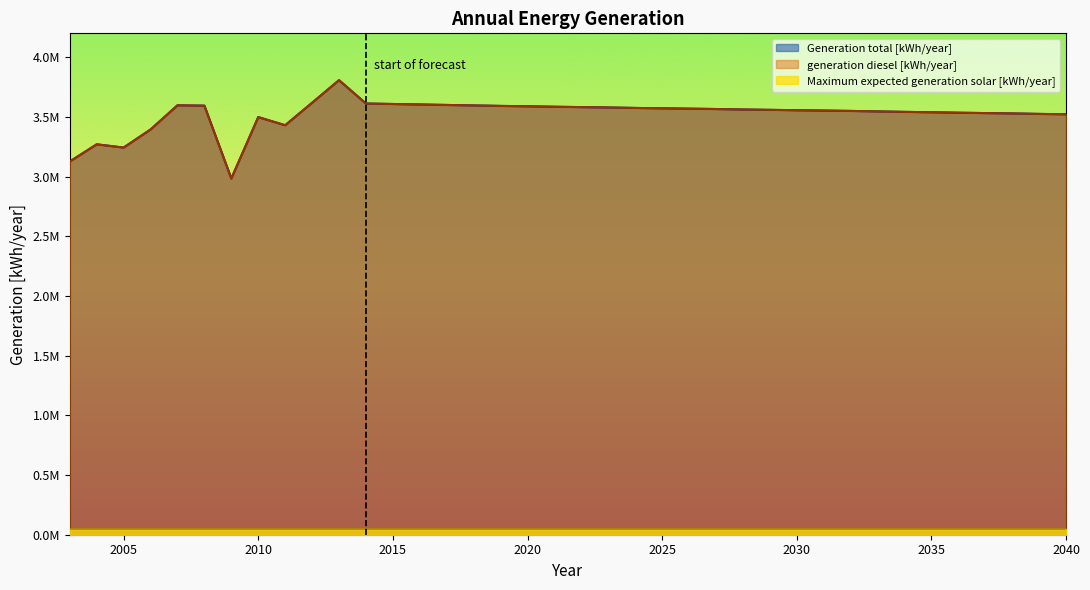

What is the value of the Generation total [kWh/year] point at the 21st from the left?

3579000